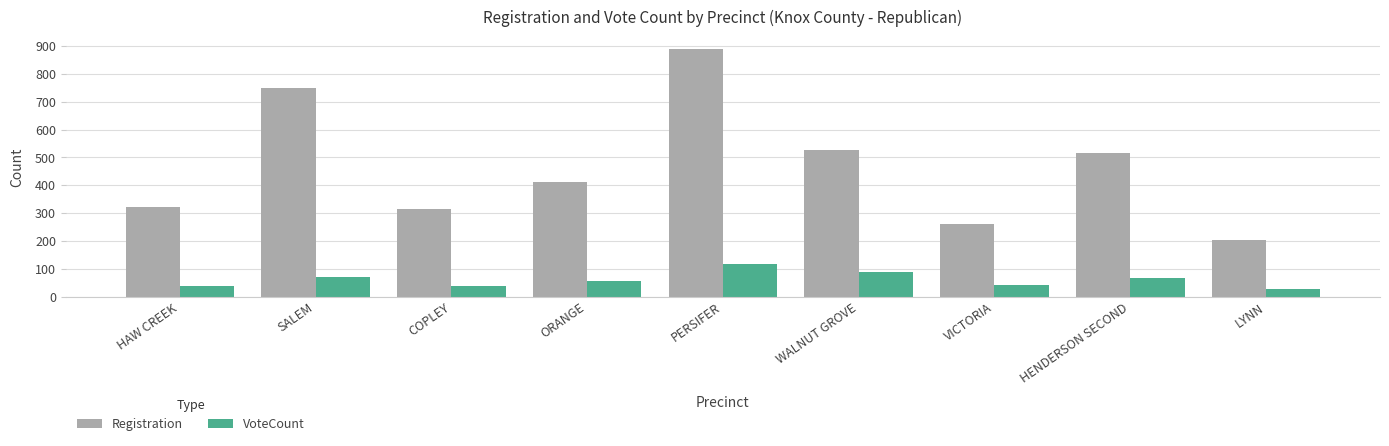

Where does the Registration series first go above 413?

SALEM